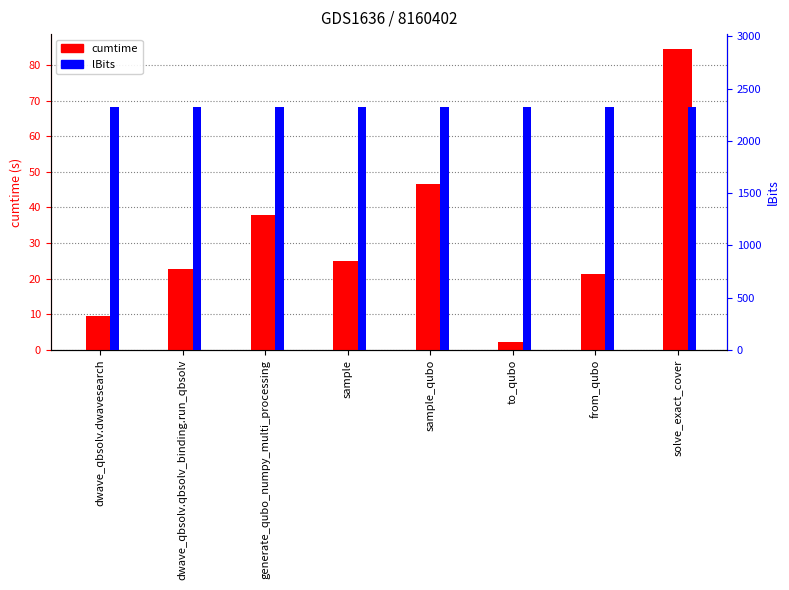

Rank the categories by lBits value from highest to lowest.

dwave_qbsolv.dwavesearch, dwave_qbsolv.qbsolv_binding.run_qbsolv, generate_qubo_numpy_multi_processing, sample, sample_qubo, to_qubo, from_qubo, solve_exact_cover